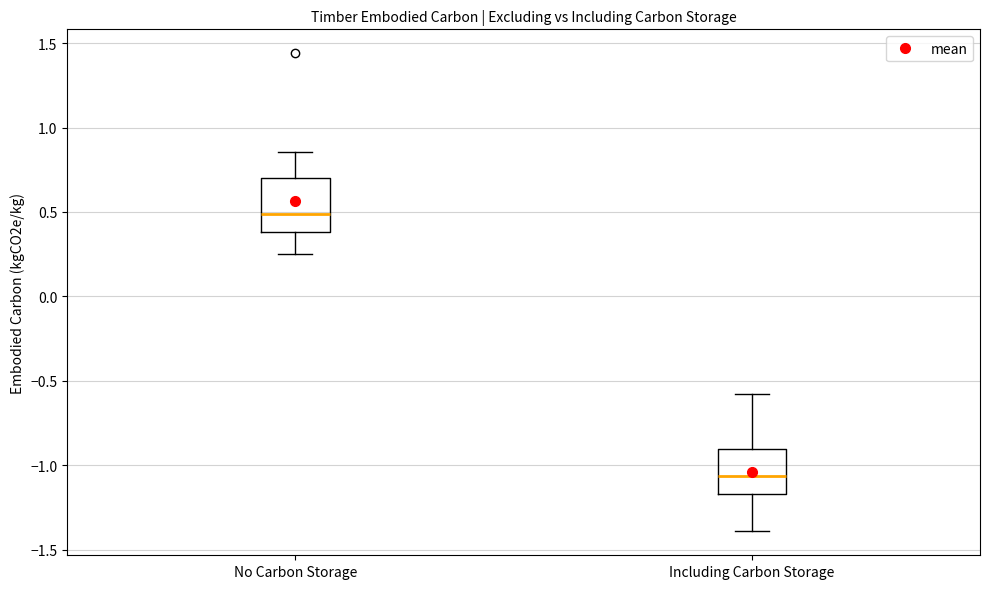

Reading left to right, transcribe this box plot: for each box, give where its median line is, the range the box spans, and where its two whiskers end, as read against the y-axis. The values are not printed on the chart, so give them approximately, as read against the axis.

No Carbon Storage: median 0.50, box 0.40 to 0.70, whiskers 0.25 to 0.85
Including Carbon Storage: median -1.05, box -1.15 to -0.90, whiskers -1.40 to -0.60